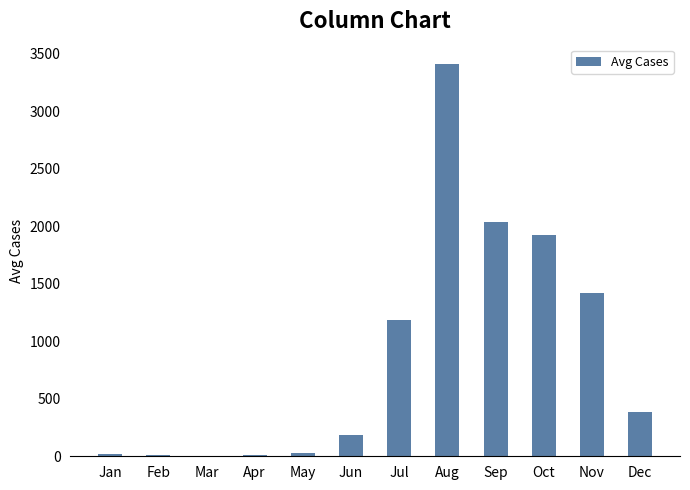

Approximately how many times larger is the value at May compared to Mar?

4.5